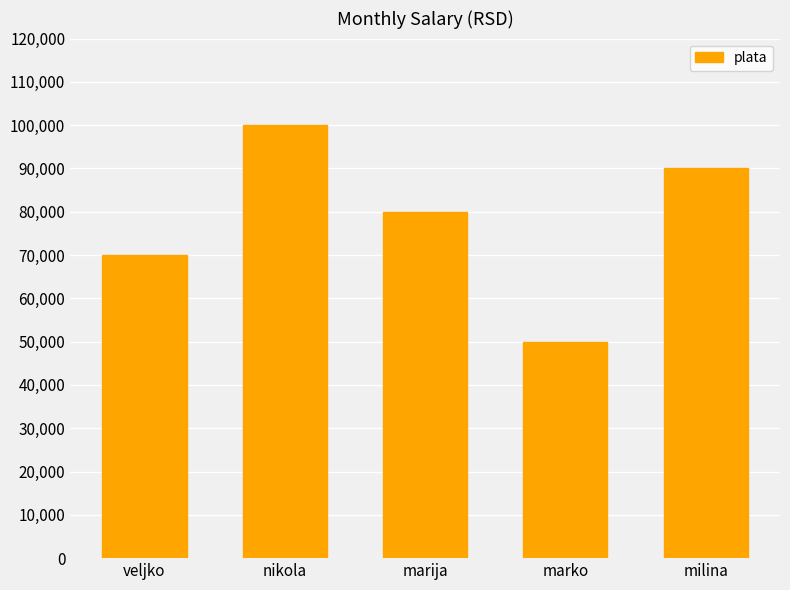

Rank the categories by value from highest to lowest.

nikola, milina, marija, veljko, marko